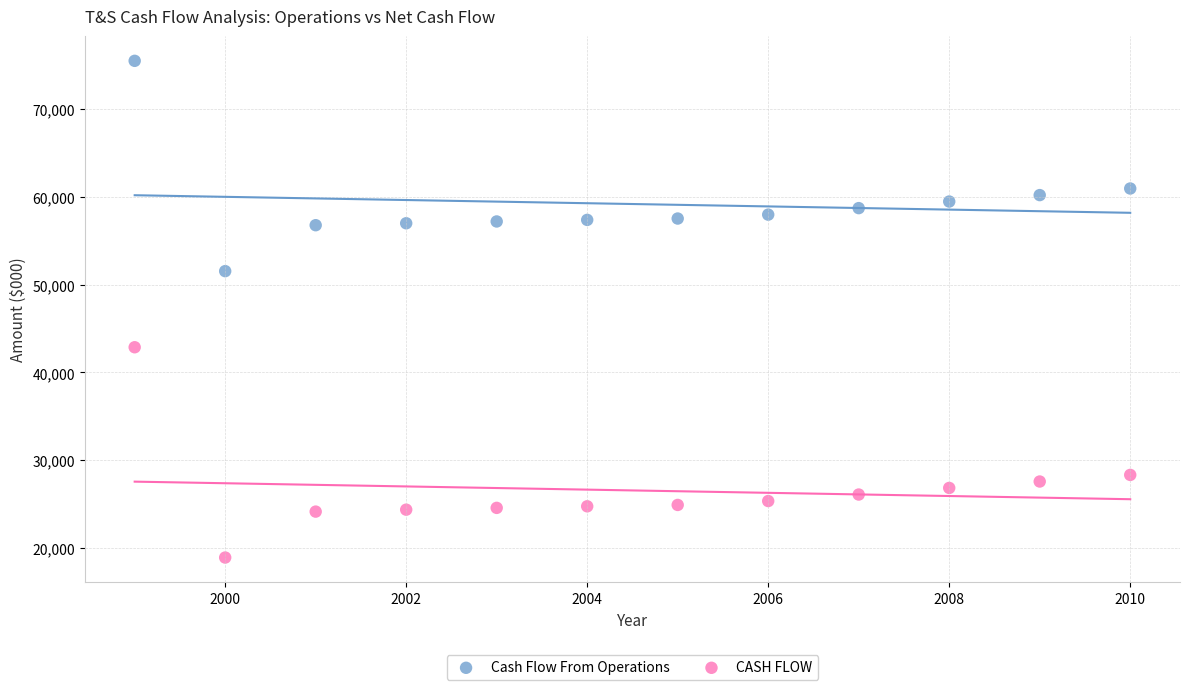

Across all data points, what is the range of Y values (max minus min)?

56567.5